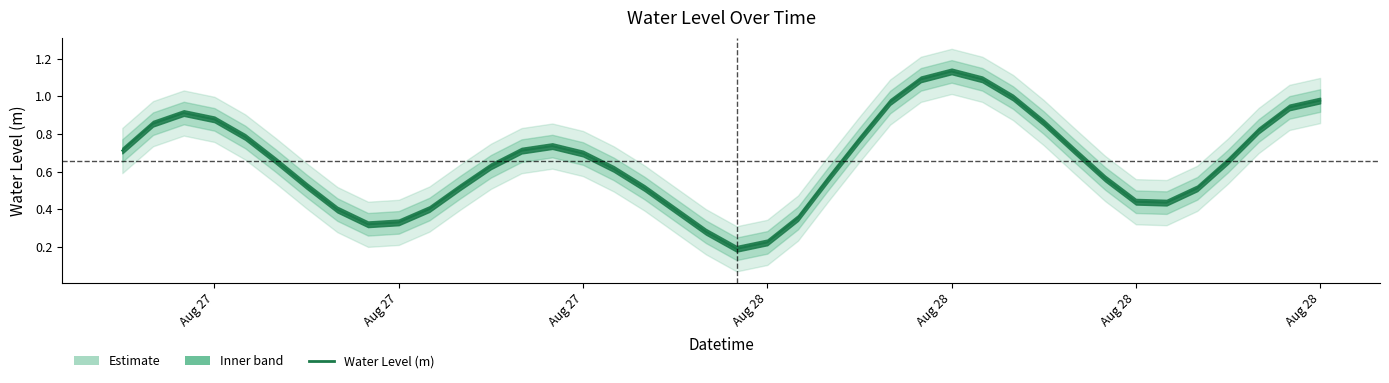

What is the value of the 16th point from the left?

0.7